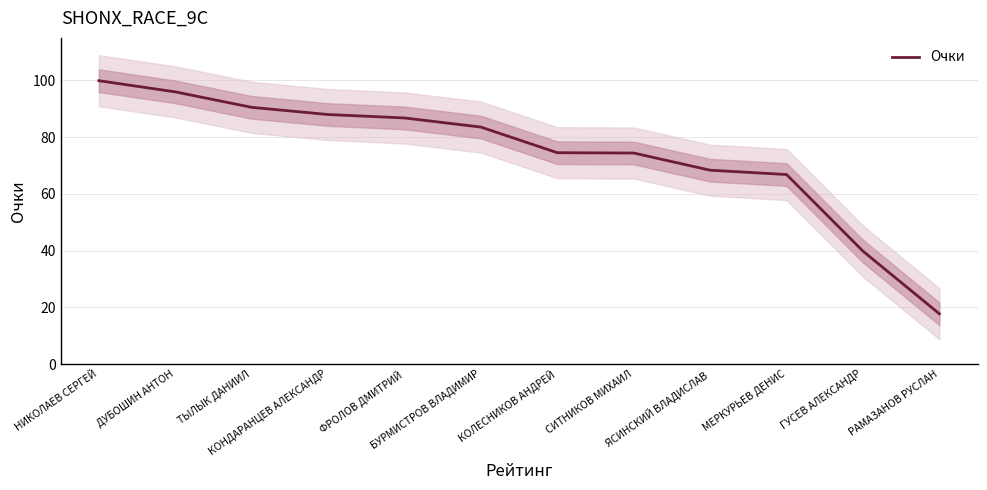

True or false: the data has more than 2 interior local peaks.

False